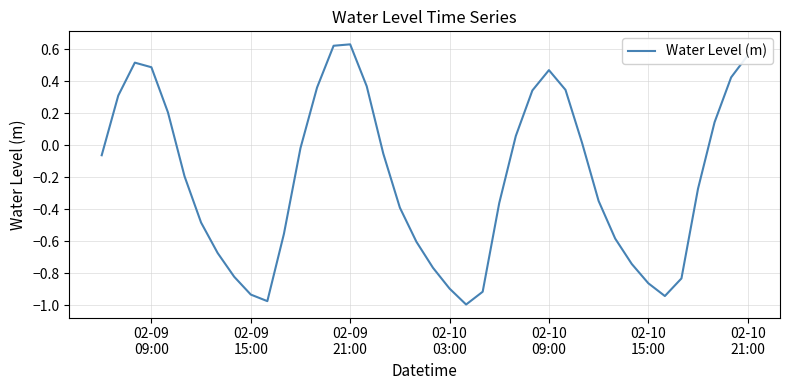

What is the value of the 32nd point from the left?

-0.6